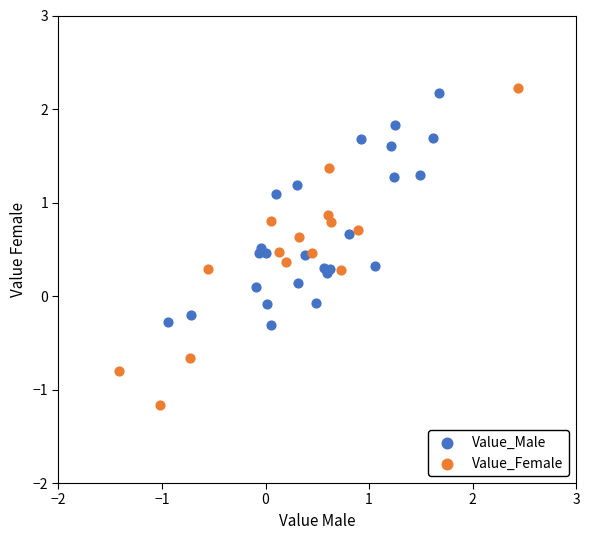

Which series contains the lowest Y value?

Value_Female